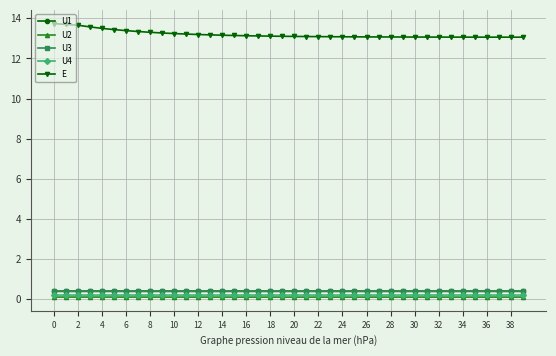

True or false: E and U2 intersect in this chart.

False